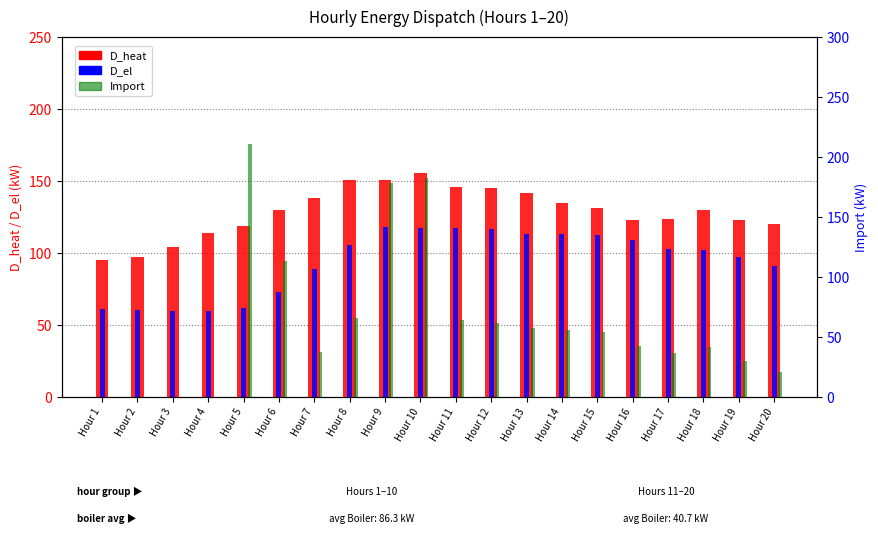

Does the chart contain stacked bars?

No